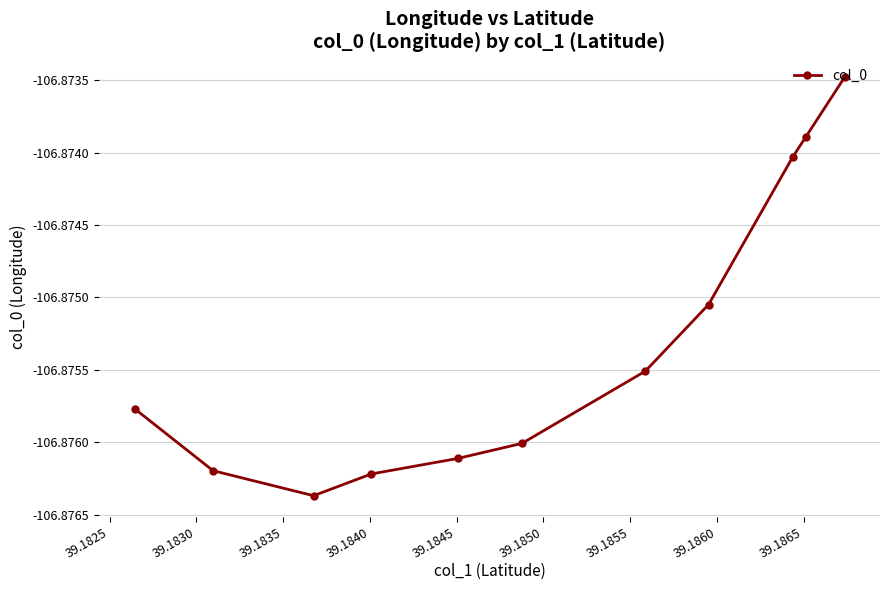

True or false: there are more than 2 points higher than both neighbors.

False